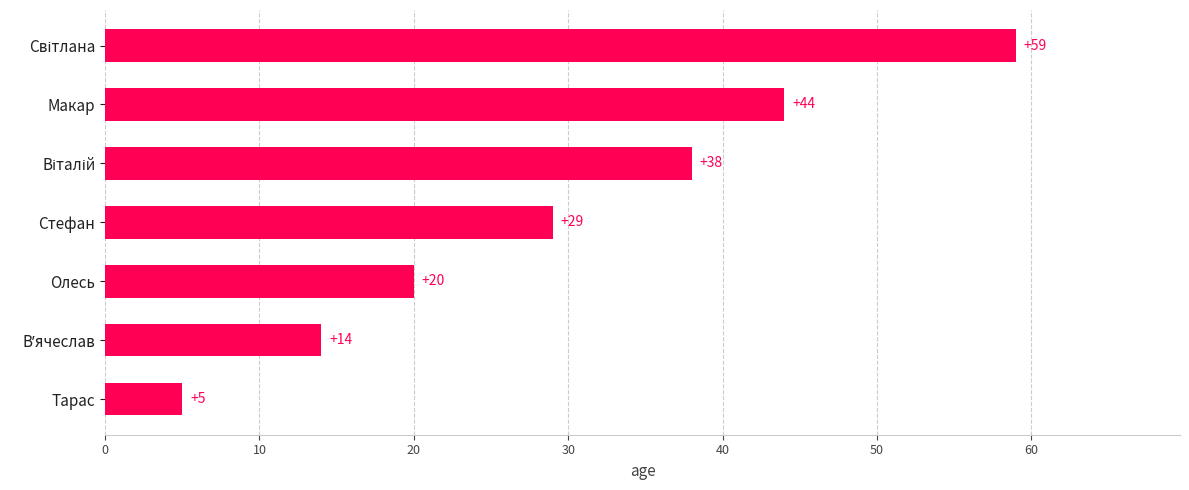

What is the change in value from Стефан to Макар?

+15